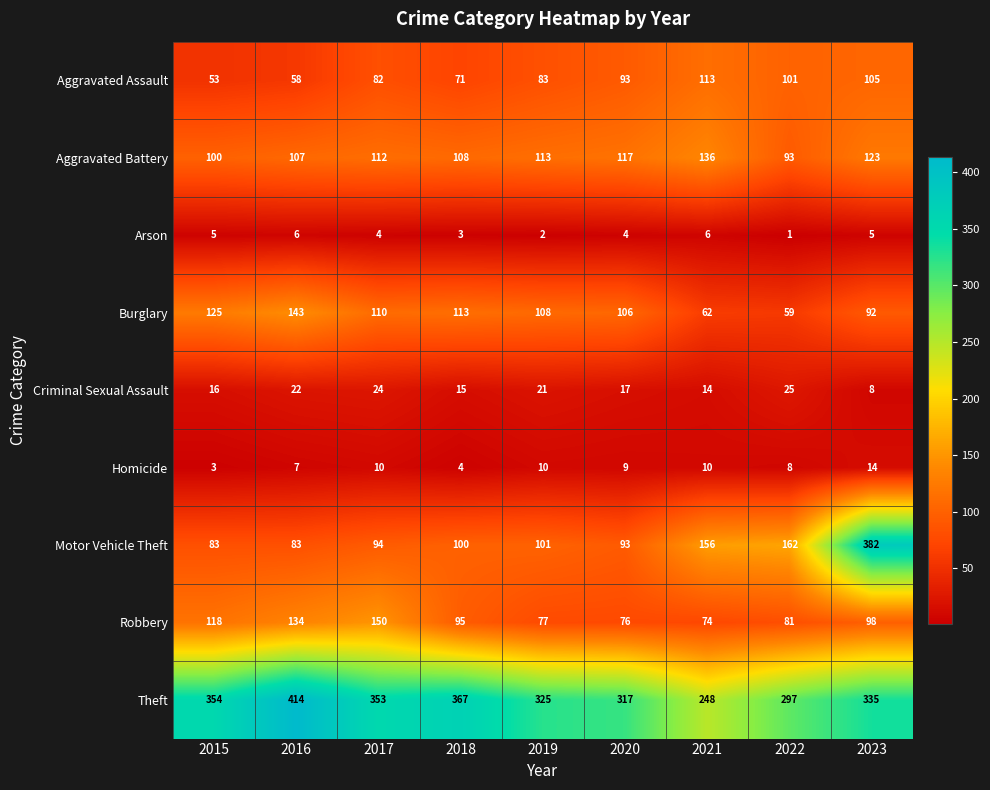

What is the sum of all Burglary values?

918